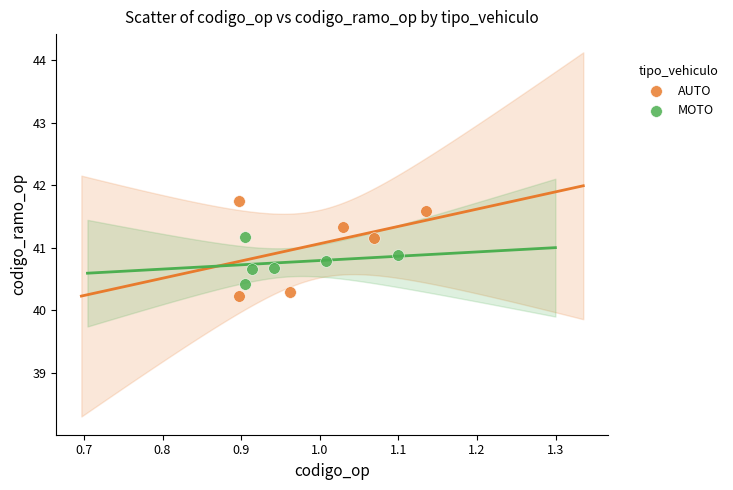

What are all the series names shown in the legend?

AUTO, MOTO